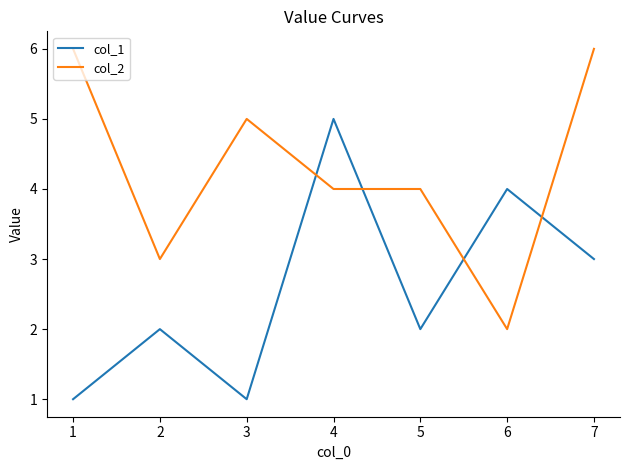

What are all the series names shown in the legend?

col_1, col_2